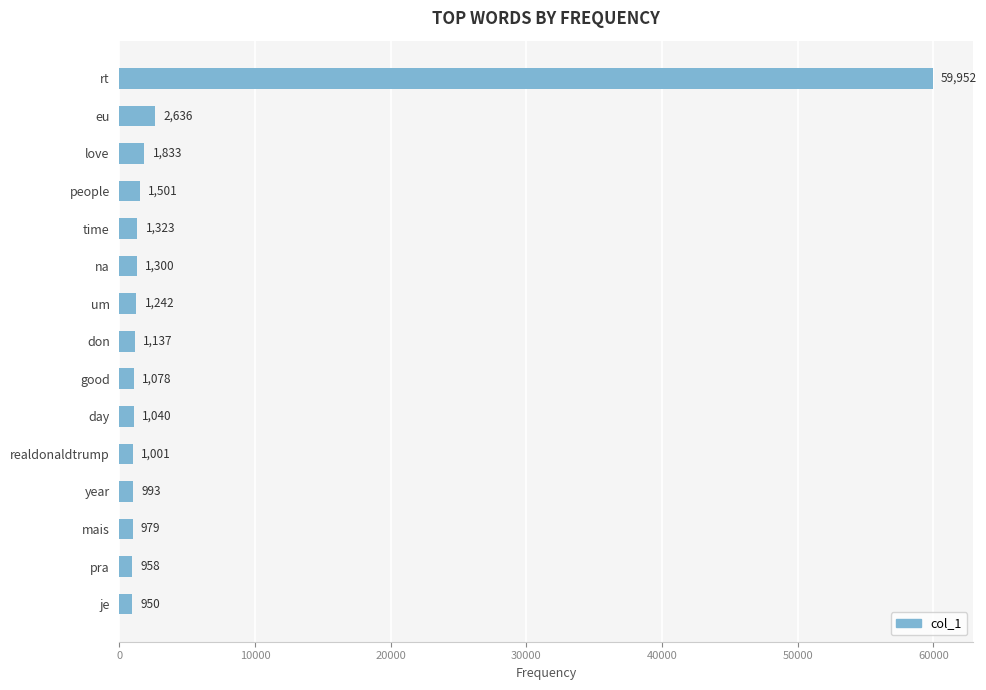

Reading top to bottom, what are all the values shown in this chart?

rt=59952	eu=2636	love=1833	people=1501	time=1323	na=1300	um=1242	don=1137	good=1078	day=1040	realdonaldtrump=1001	year=993	mais=979	pra=958	je=950